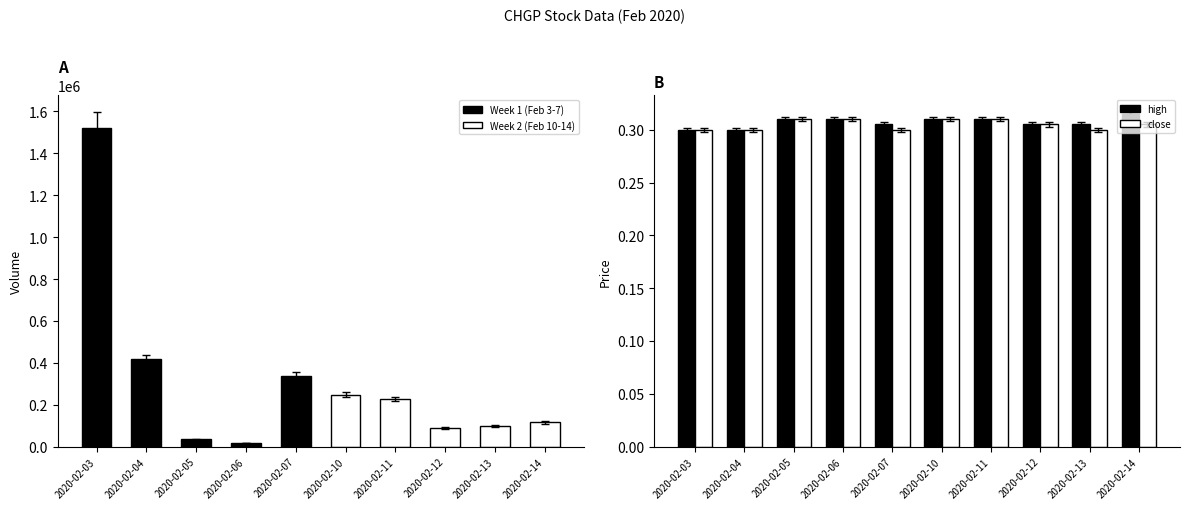

Which series has the widest spread of values?

high